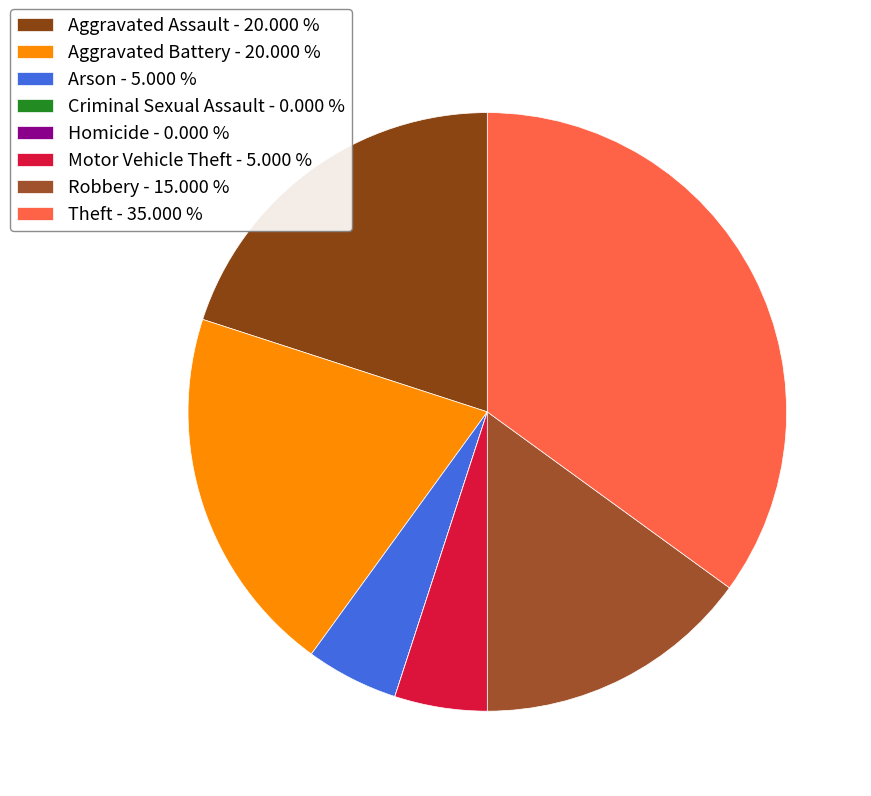

How many segments does this pie chart have?

8